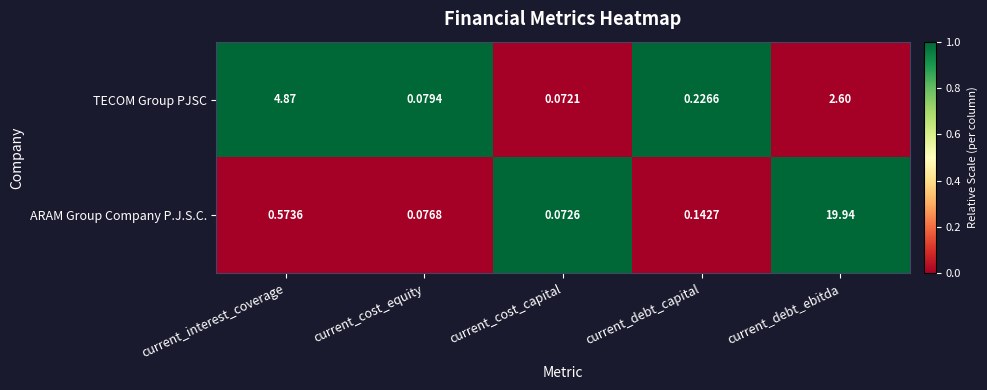

At which category is the sum across all series the highest?

current_debt_ebitda